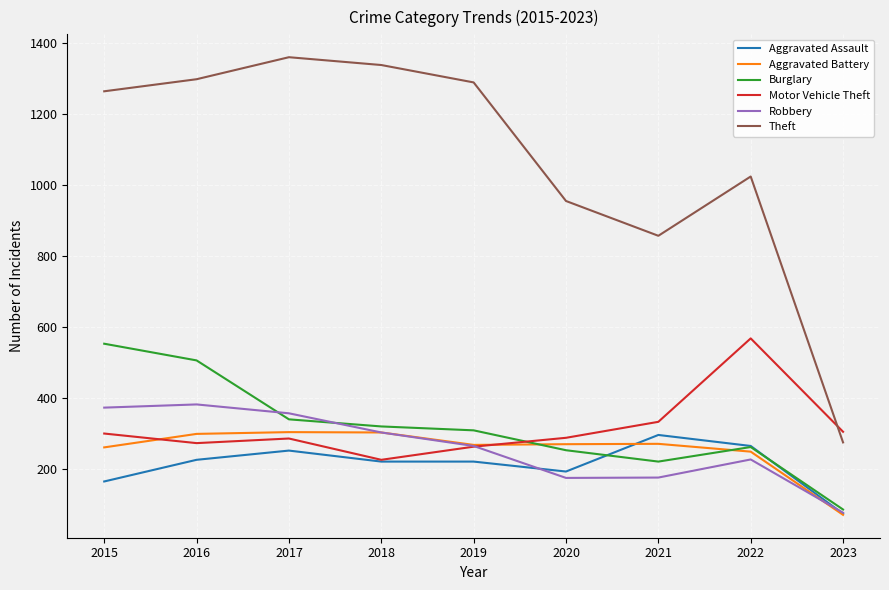

How many lines are shown in the chart?

6